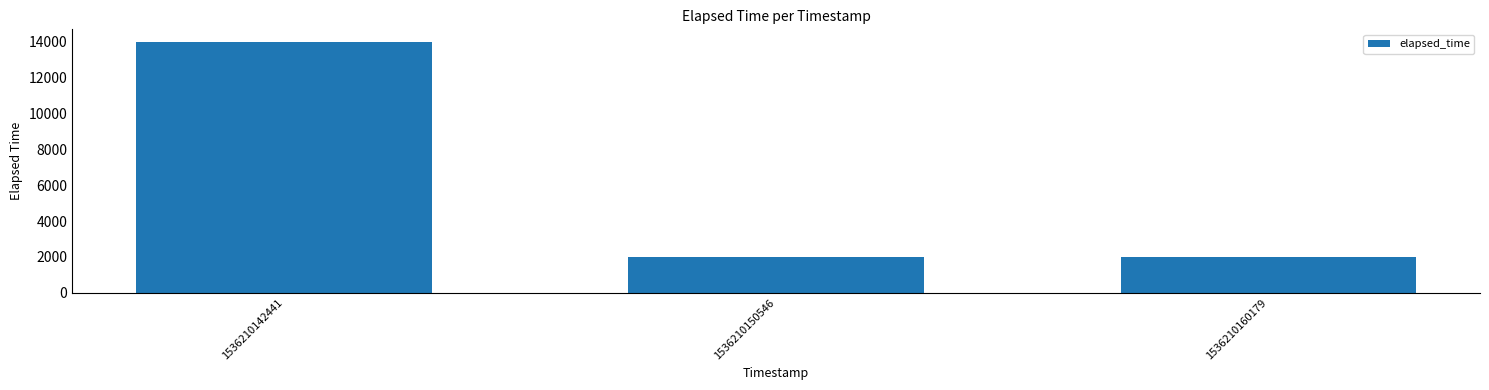

Reading right to left, what are all the values shown in this chart?

1536210160179=2000	1536210150546=2000	1536210142441=14000